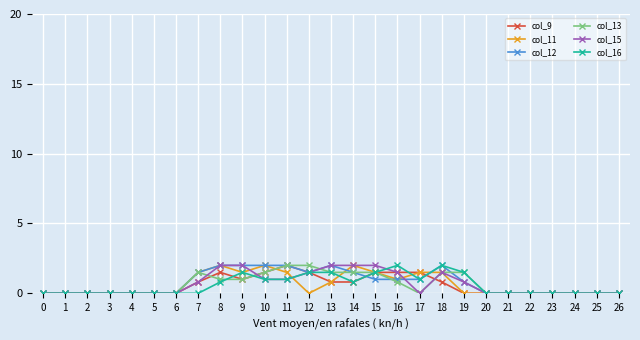

What is the total value across all series at 19?

4.6